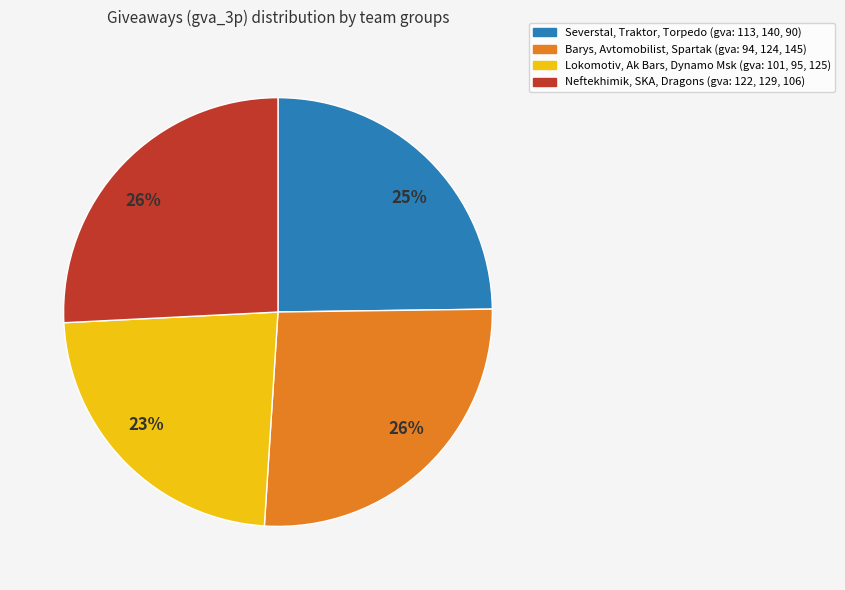

To the nearest percent, what is the difference between the largest and smallest slice percentages?

3%